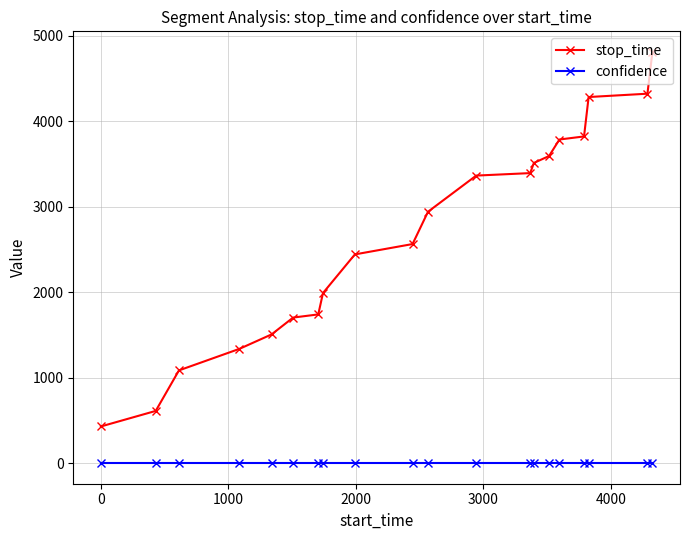

What are all the series names shown in the legend?

stop_time, confidence